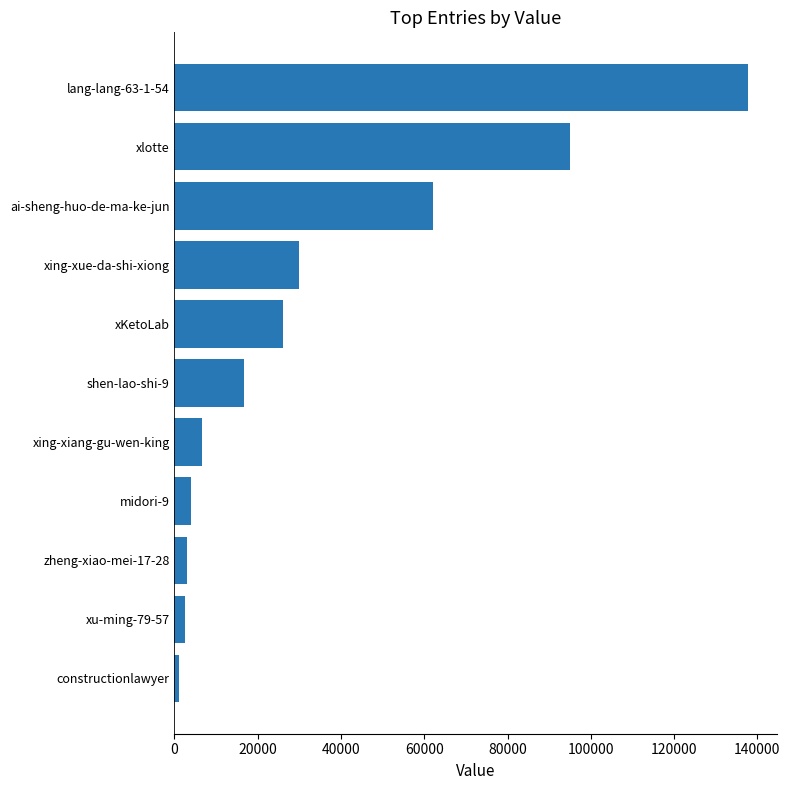

How many categories are shown in the chart?

11